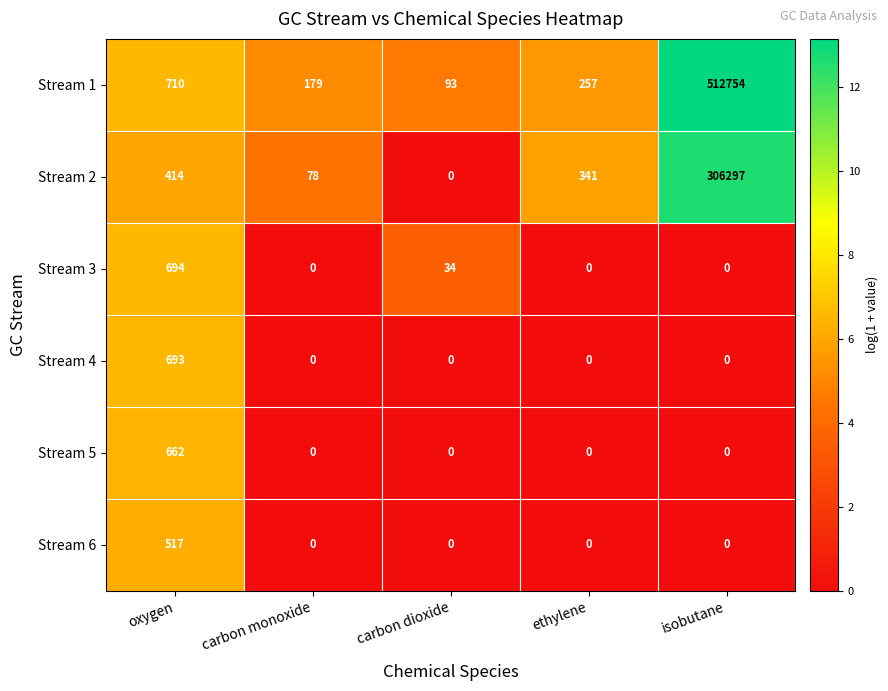

What is the difference between the maximum and minimum values in the Stream 3 series?

694